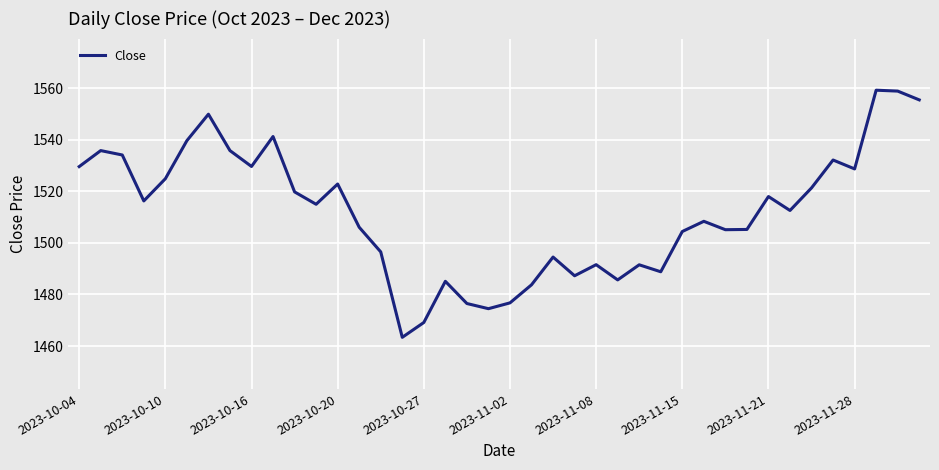

What is the greatest value displayed?

1559.2